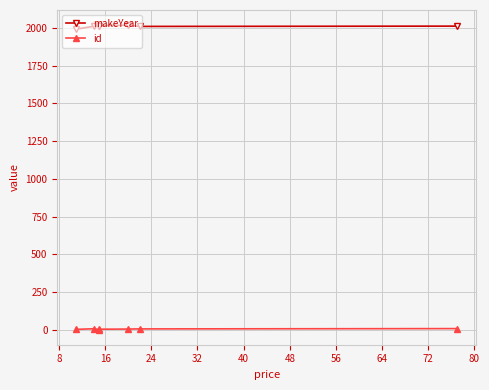

Rank the series at 32 from highest to lowest value.

makeYear, id